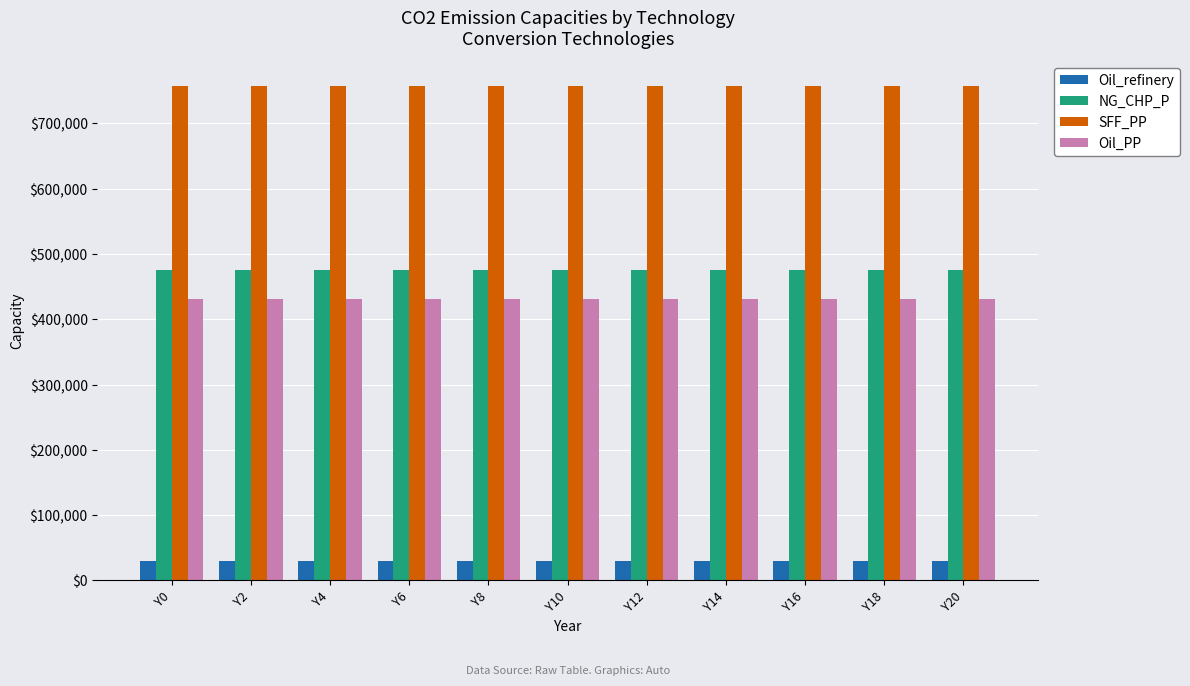

What are all the series names shown in the legend?

Oil_refinery, NG_CHP_P, SFF_PP, Oil_PP